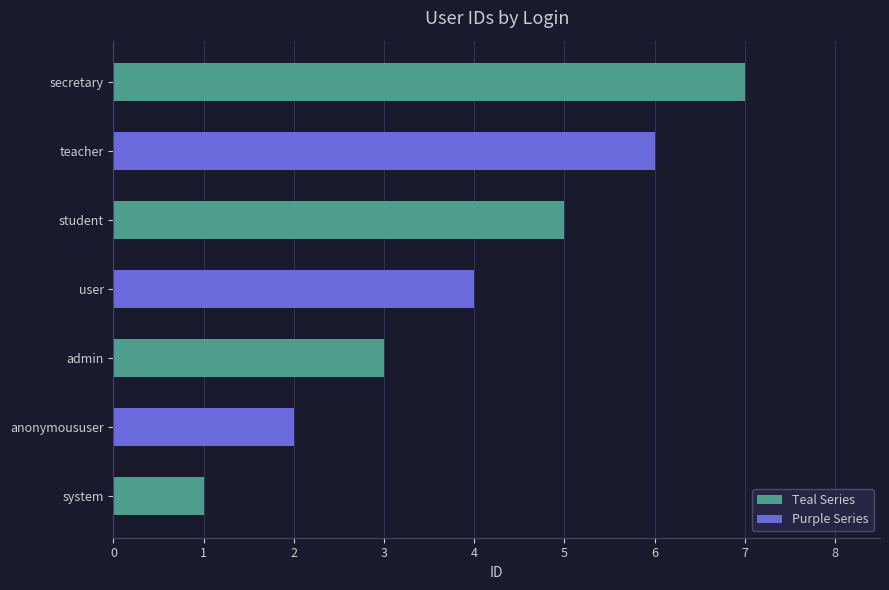

Where is Teal Series nearest to the value 4?

admin